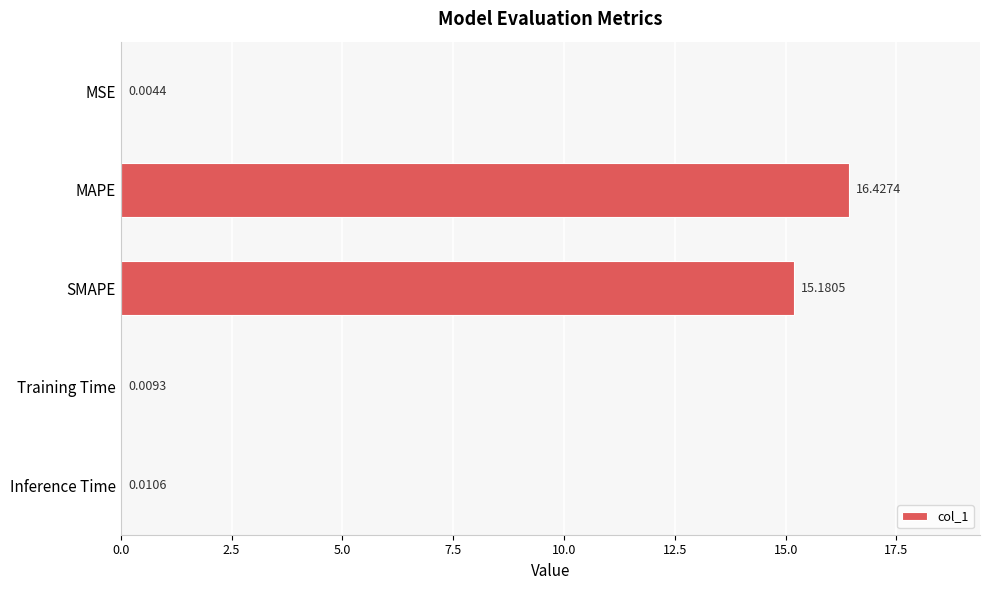

What is the average value?

6.3